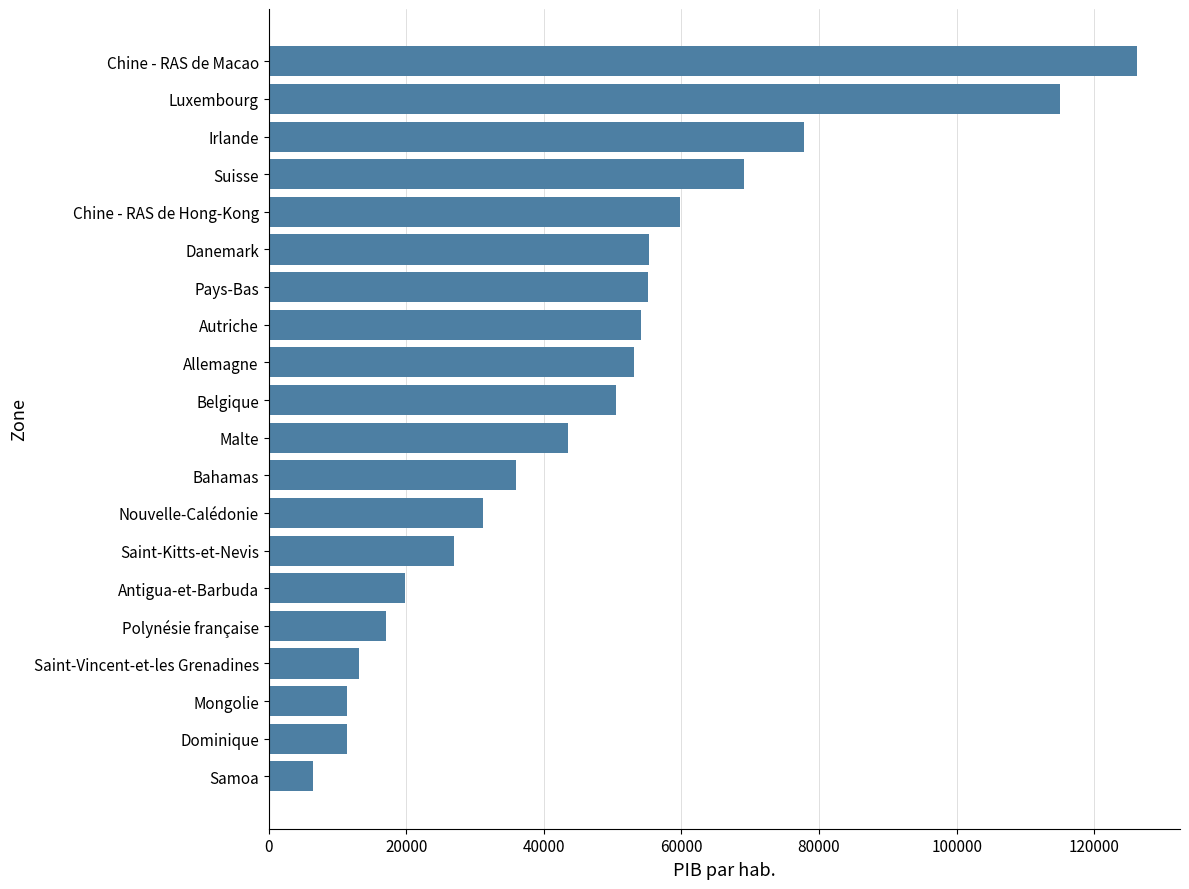

Which category has the highest value across all series?

Chine - RAS de Macao